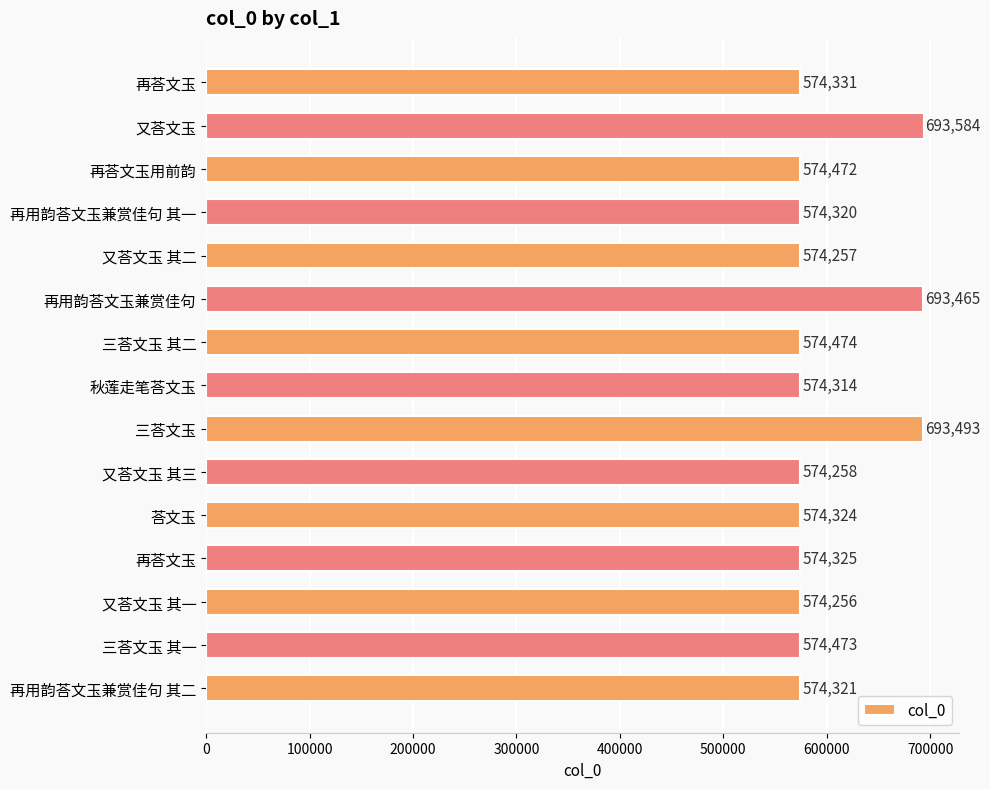

How many data points does each series have?

15